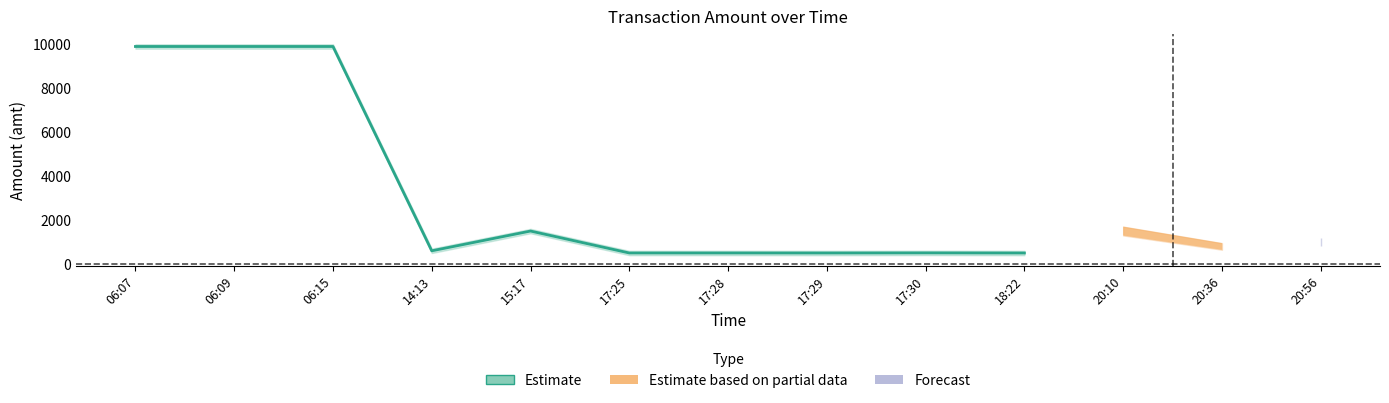

Reading right to left, transcribe all the data shown in this chart.

18:22=499.0	17:30=504.0	17:29=499.0	17:28=500.5	17:25=500.0	15:17=1499.0	14:13=599.0	06:15=9900.0	06:09=9900.0	06:07=9900.0